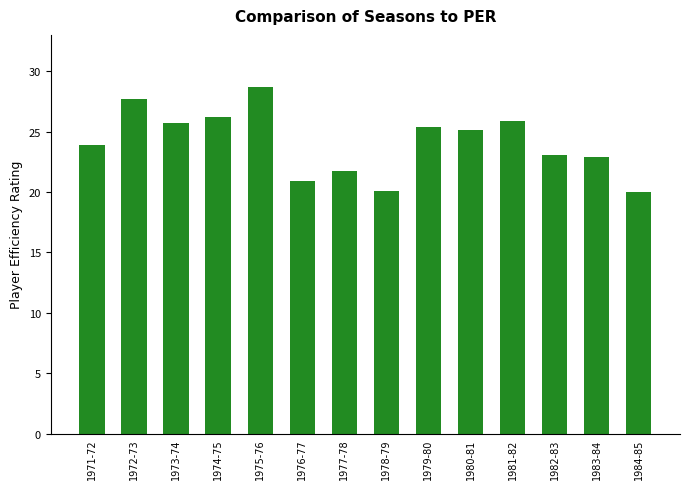

What is the difference between the values at 1975-76 and 1982-83?

5.6